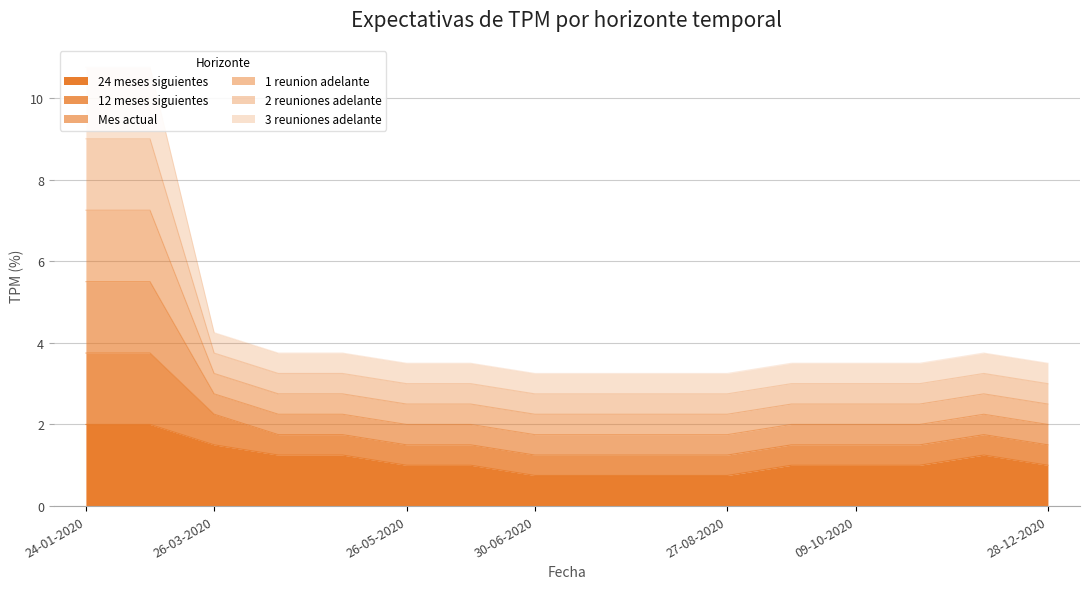

The value of 1 reunion adelante at 02-12-2020 is 1.0. True or false?

False